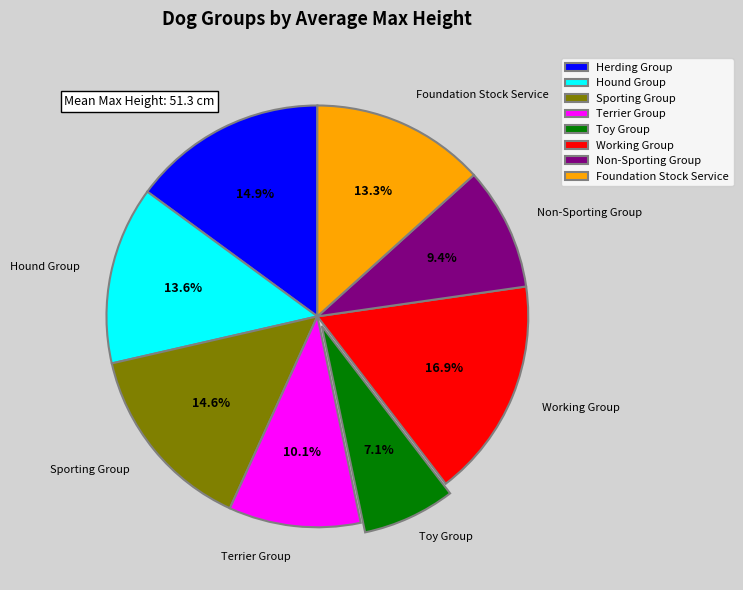

Which has a higher value, Hound Group or Working Group?

Working Group